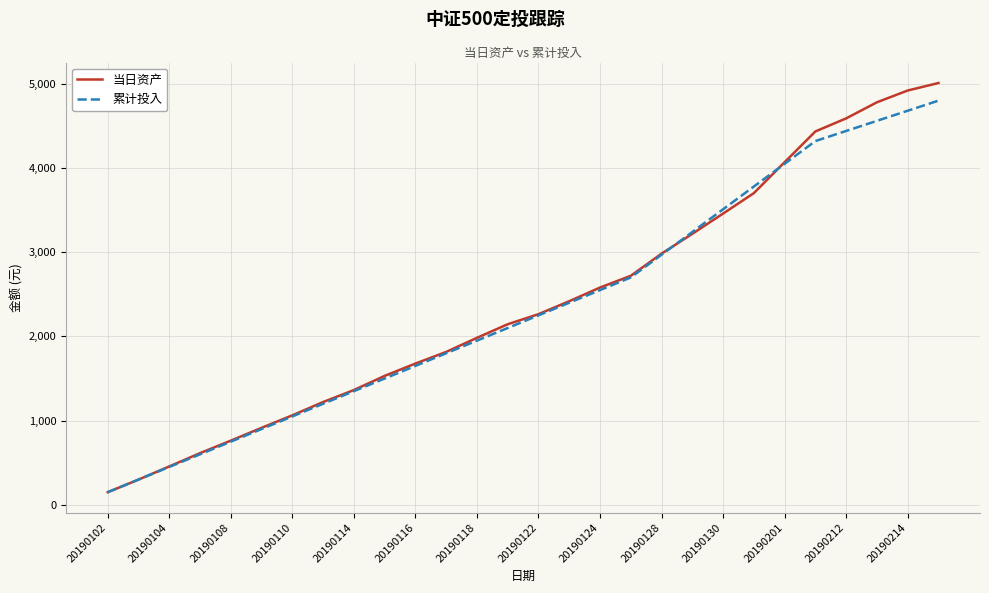

After their last crossing, which series has the higher values: 累计投入 or 当日资产?

当日资产